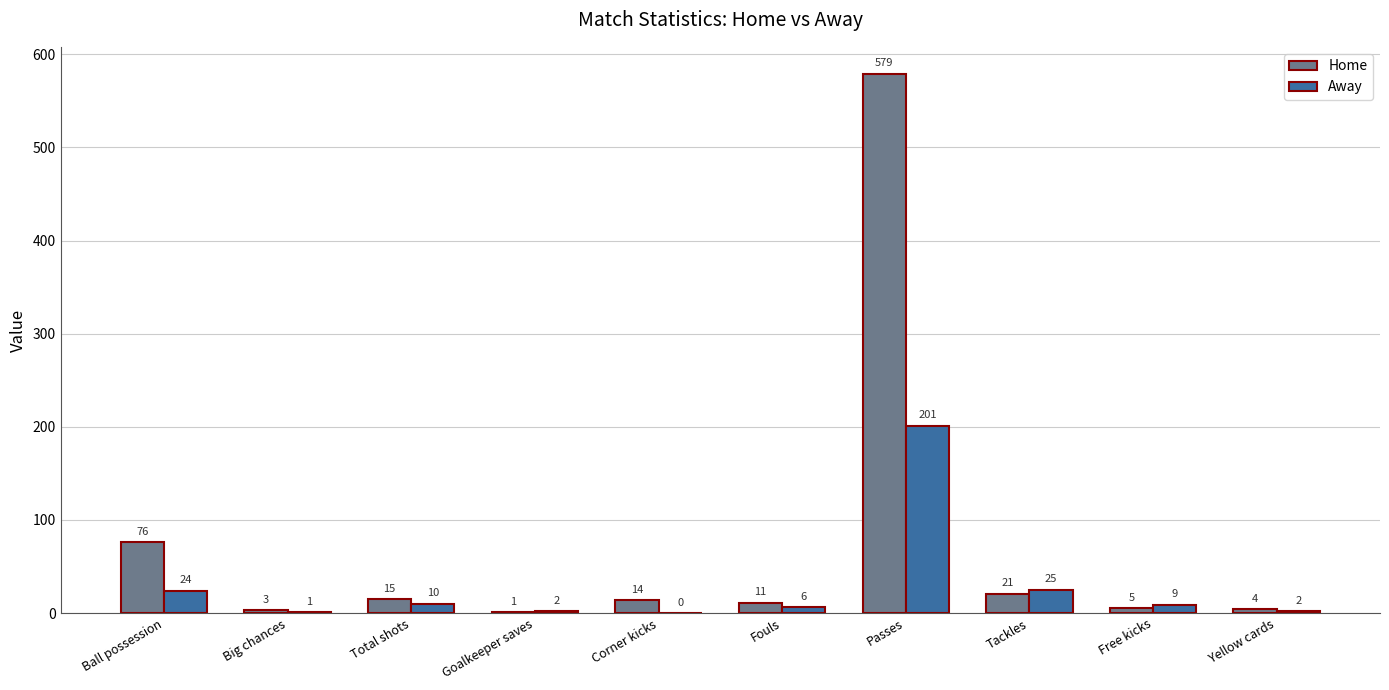

What are all the series names shown in the legend?

Home, Away